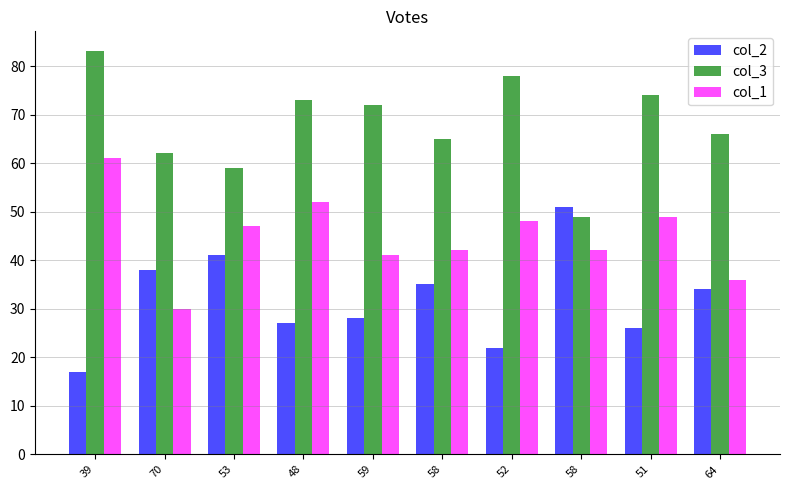

Is the value of col_2 at 39 greater than the value of col_3 at 64?

No